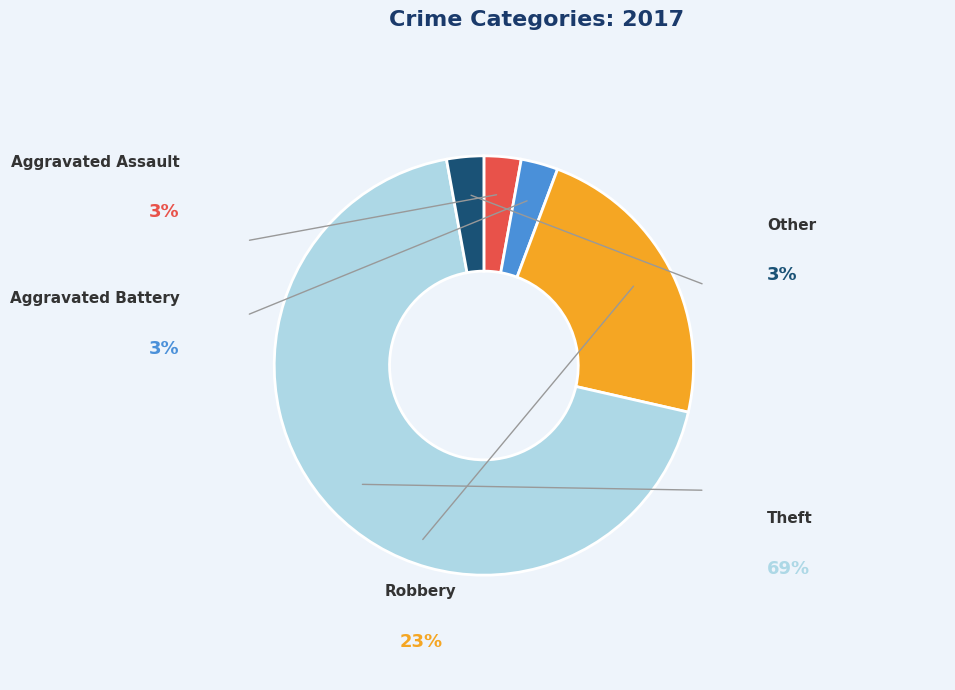

How many slices are in this pie chart?

5